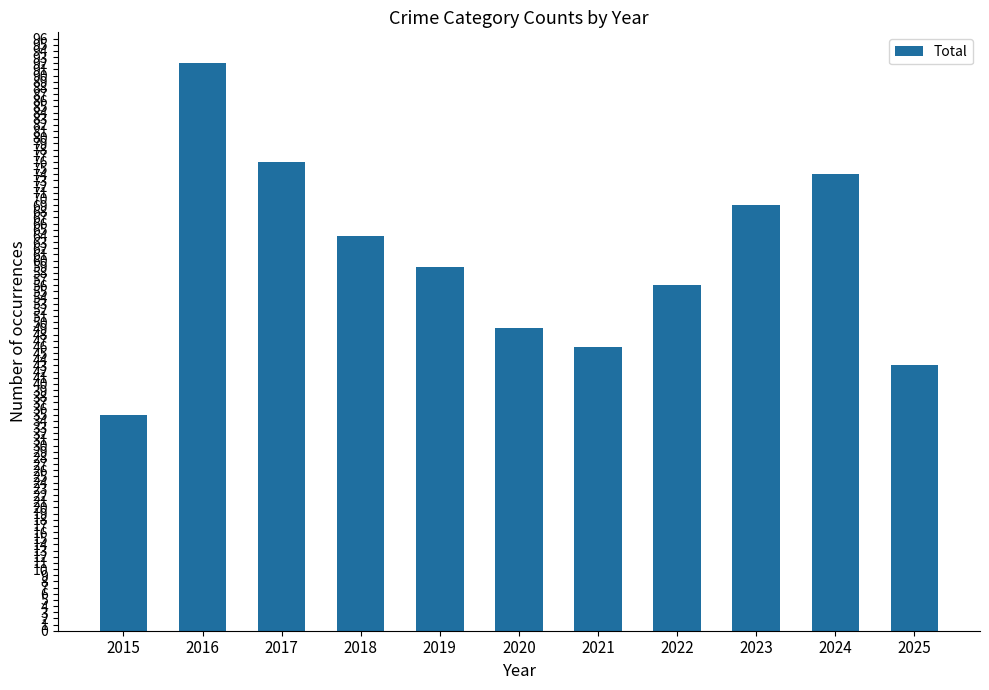

Does the chart contain any negative values?

No